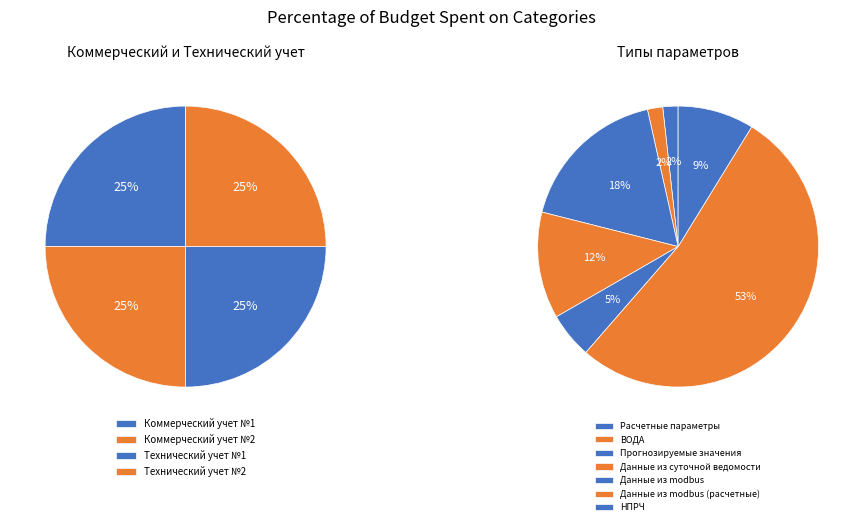

How many slices are in this pie chart?

4